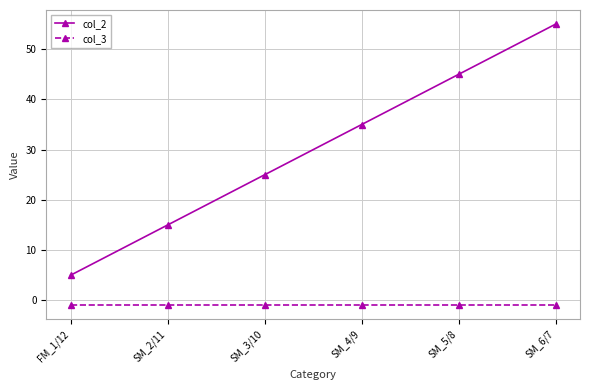

How many values in the col_2 series are below 35?

3